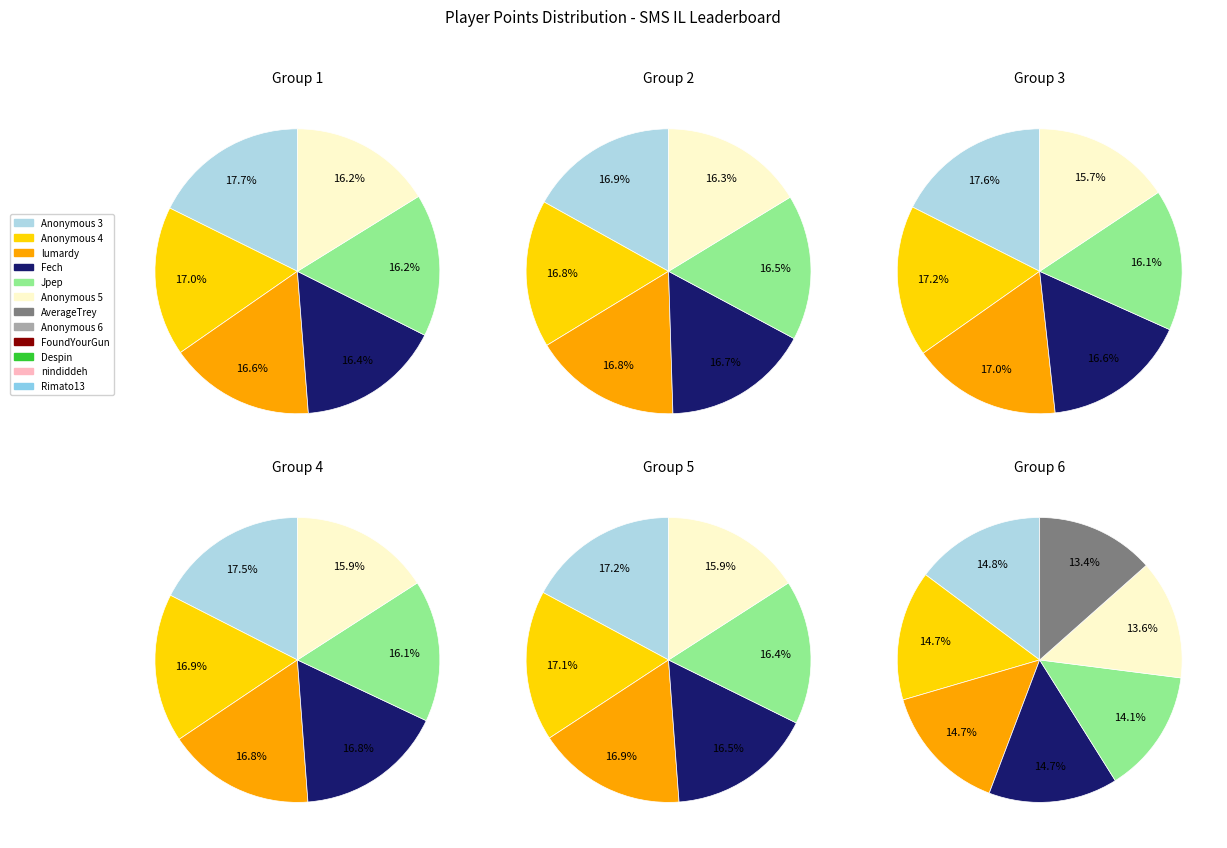

True or false: Despin accounts for 10% of the total.

False